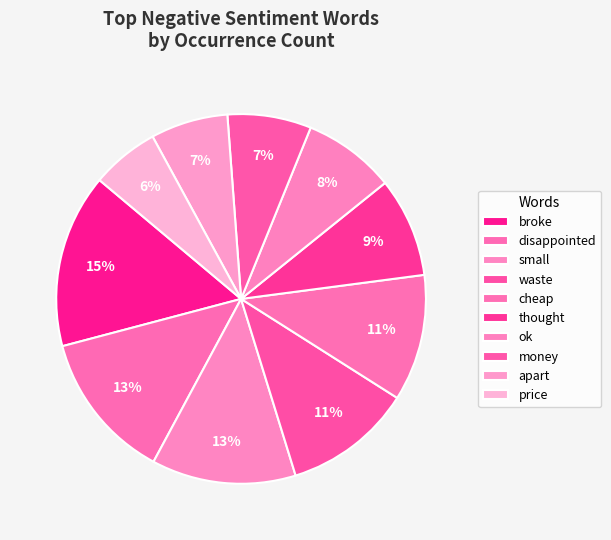

Count the number of slices in the pie.

10